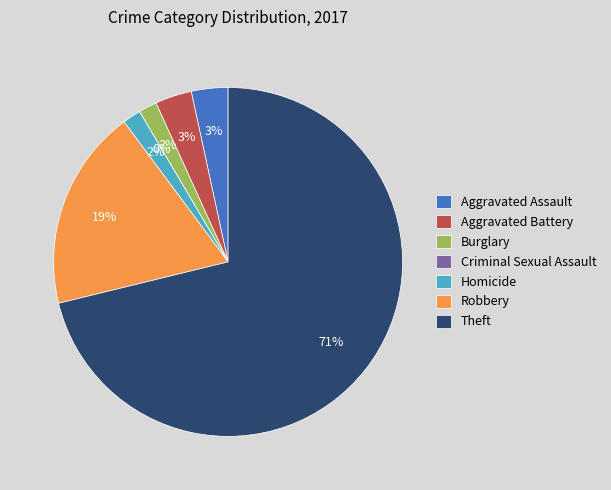

What is the smallest slice in the pie chart?

Criminal Sexual Assault